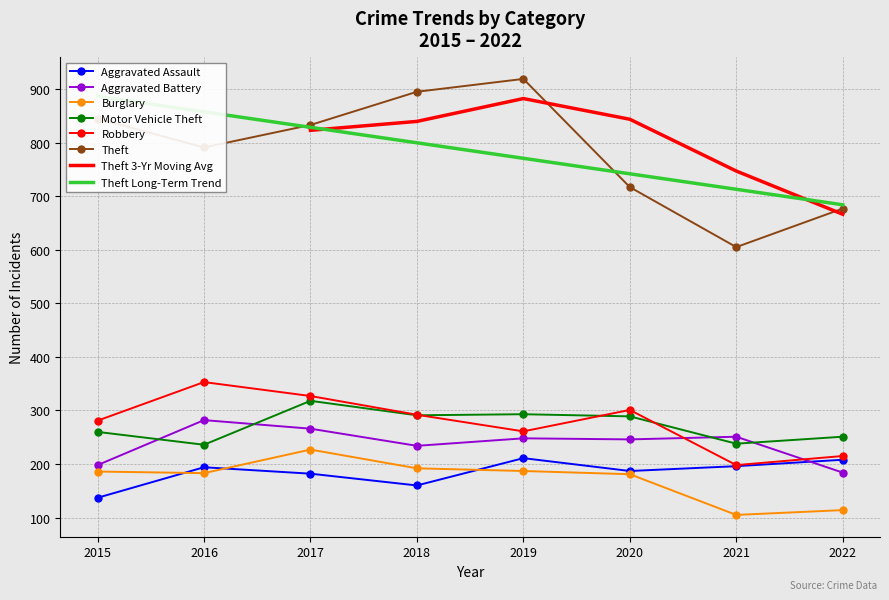

What is the maximum value for Motor Vehicle Theft?

318